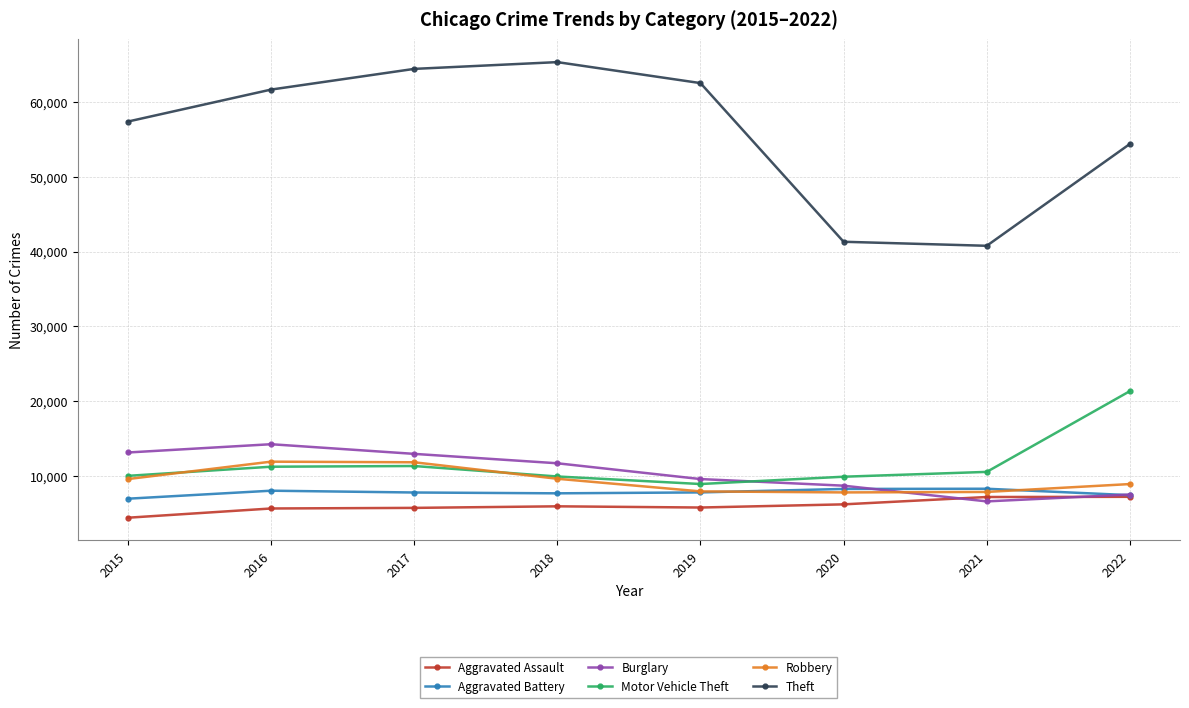

Which series ends up on top after the final intersection of Robbery and Burglary?

Robbery